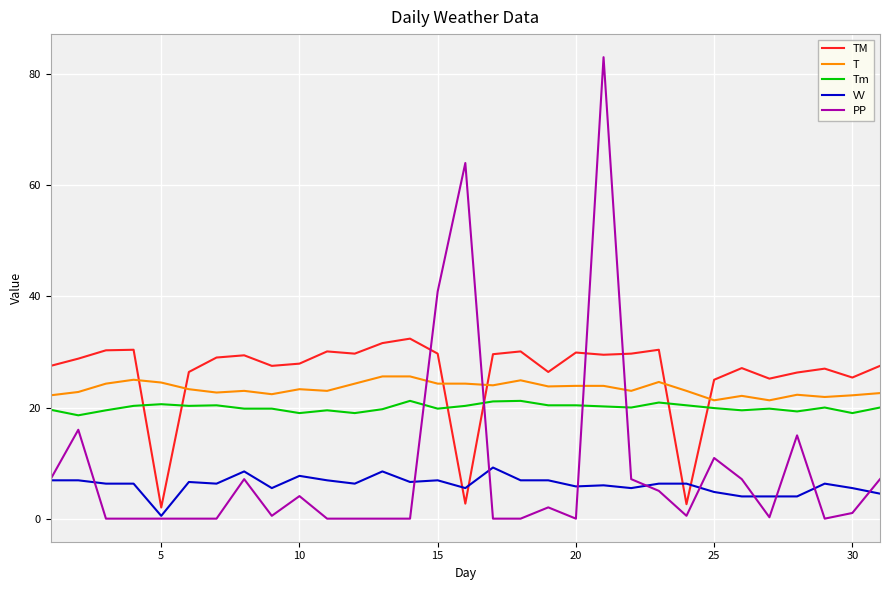

Rank the series by their maximum value, from lowest to highest.

VV, Tm, T, TM, PP